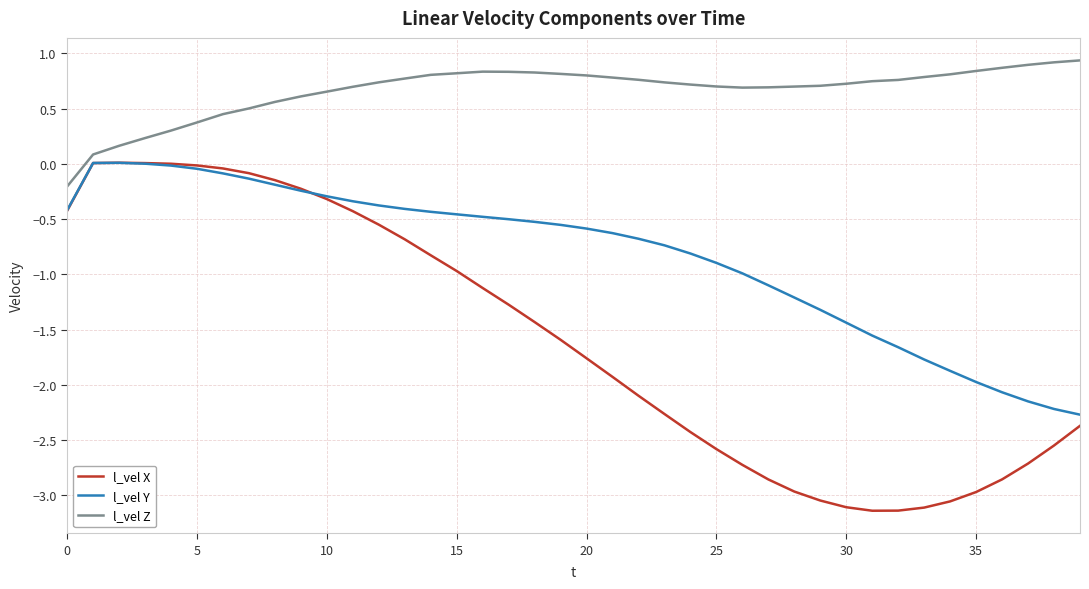

List the series in order of their overall mean, lowest first.

l_vel X, l_vel Y, l_vel Z